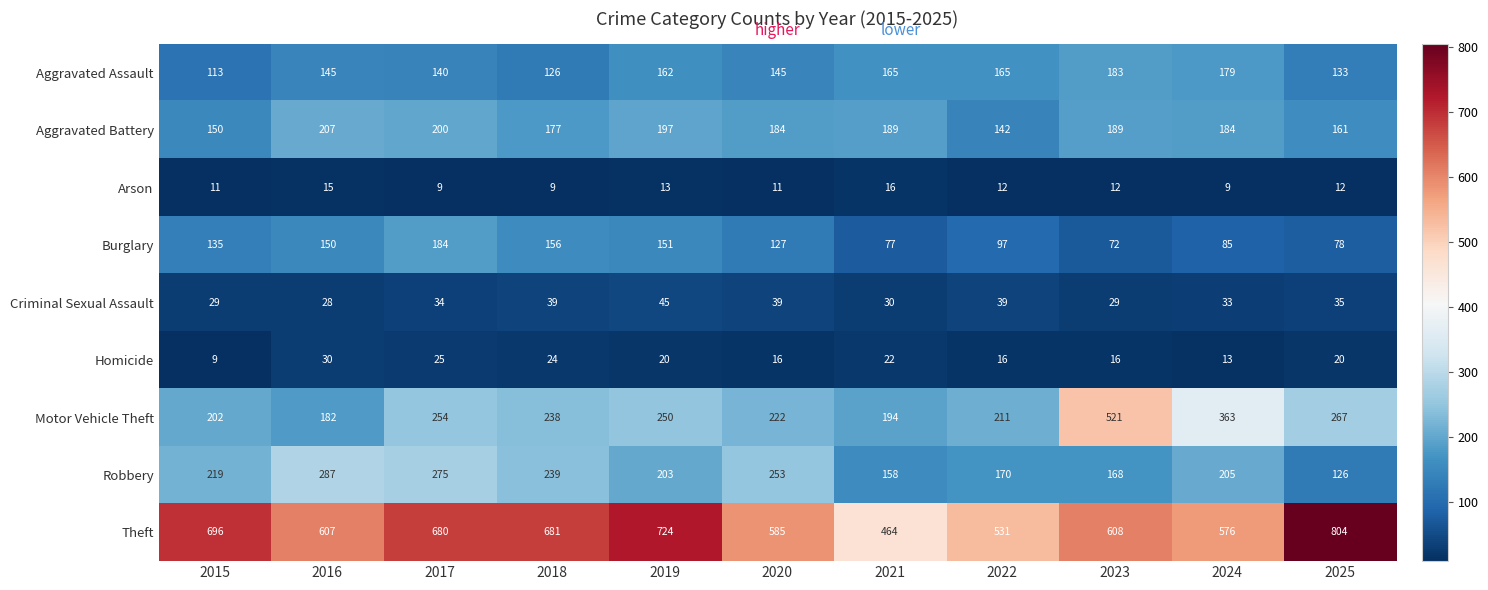

Where does the Homicide series first go above 20?

2016